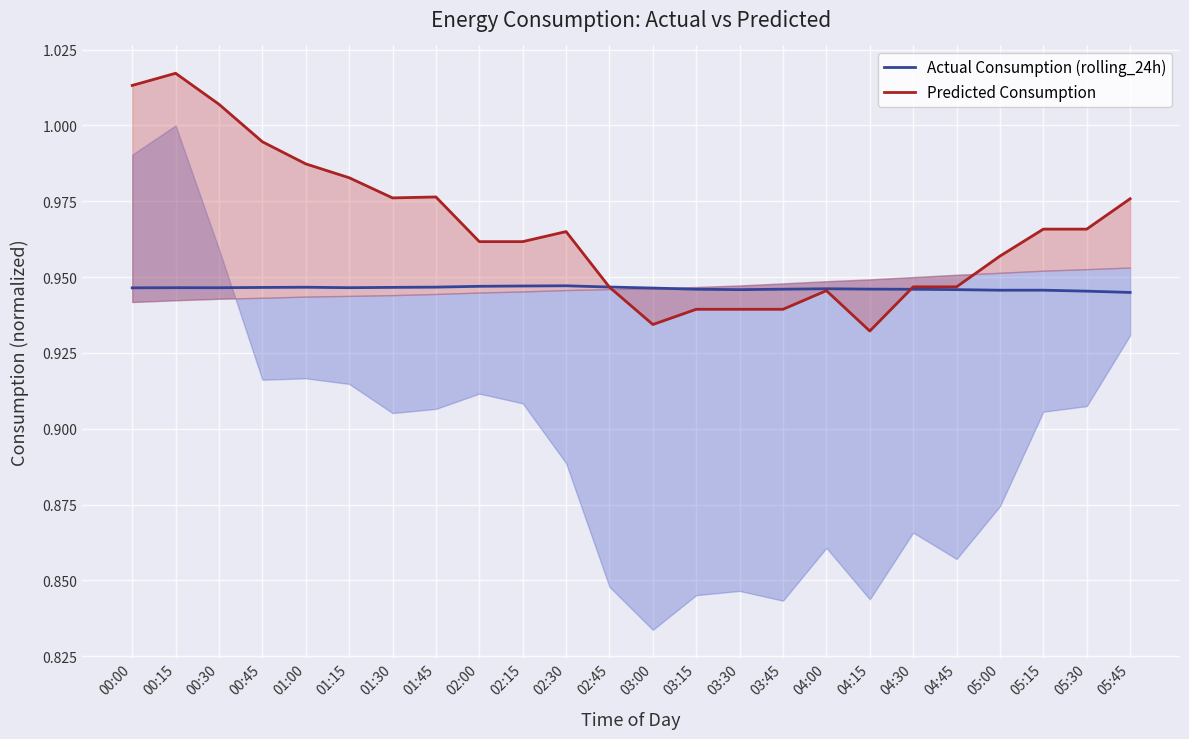

At which category is the sum across all series the highest?

00:15